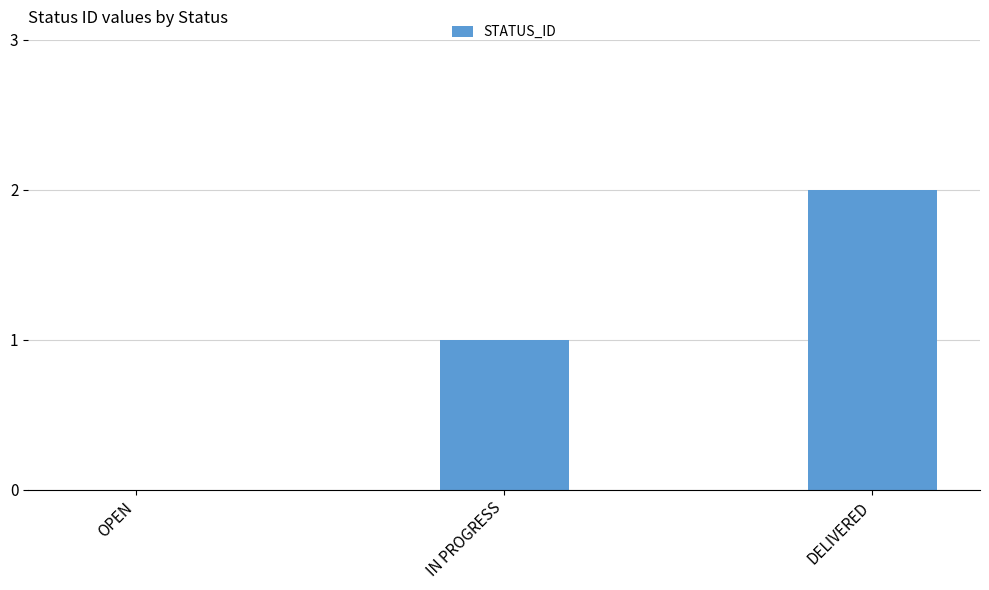

Reading left to right, extract all data points from this chart.

0	1	2